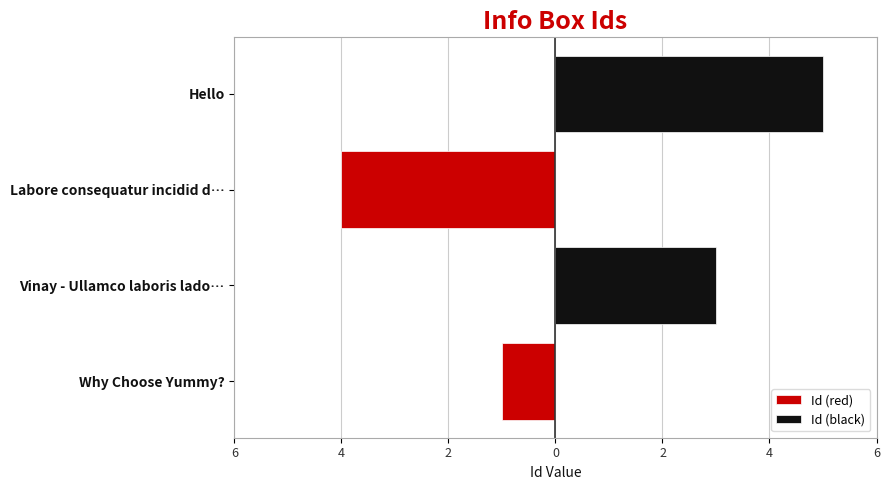

Rank the series by their maximum value, from highest to lowest.

Id (black), Id (red)